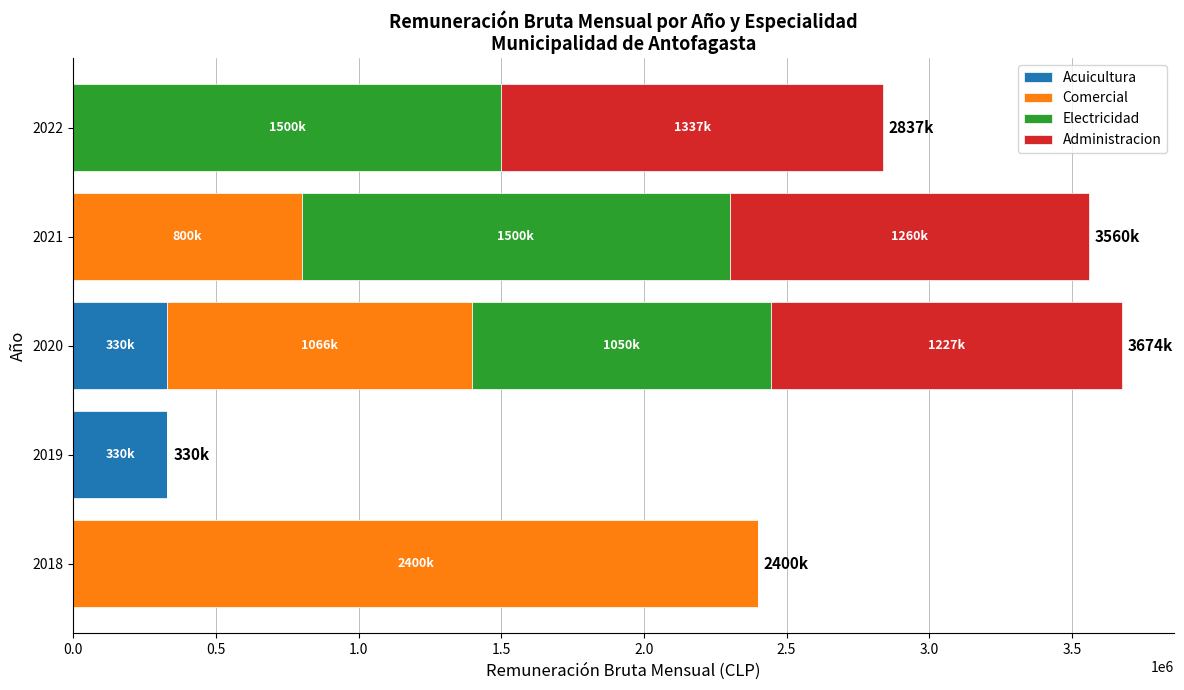

How many values in the Acuicultura series exceed 0?

2